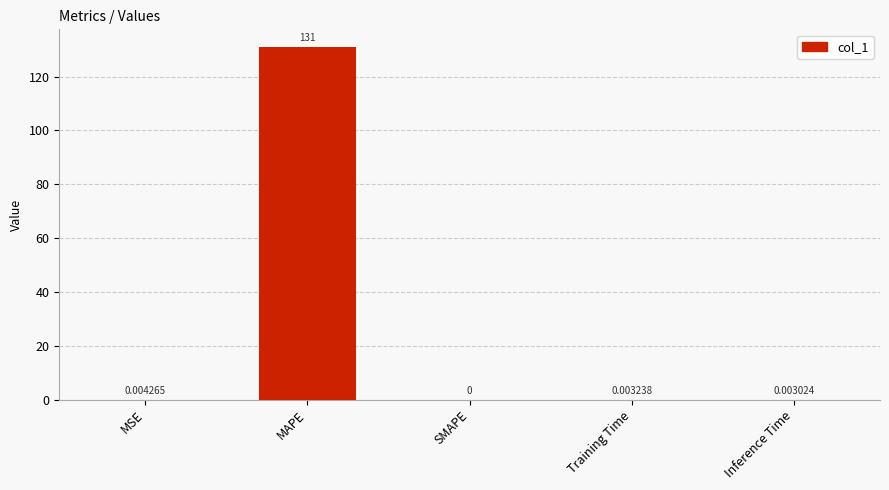

At which label is the value closest to 65?

MSE